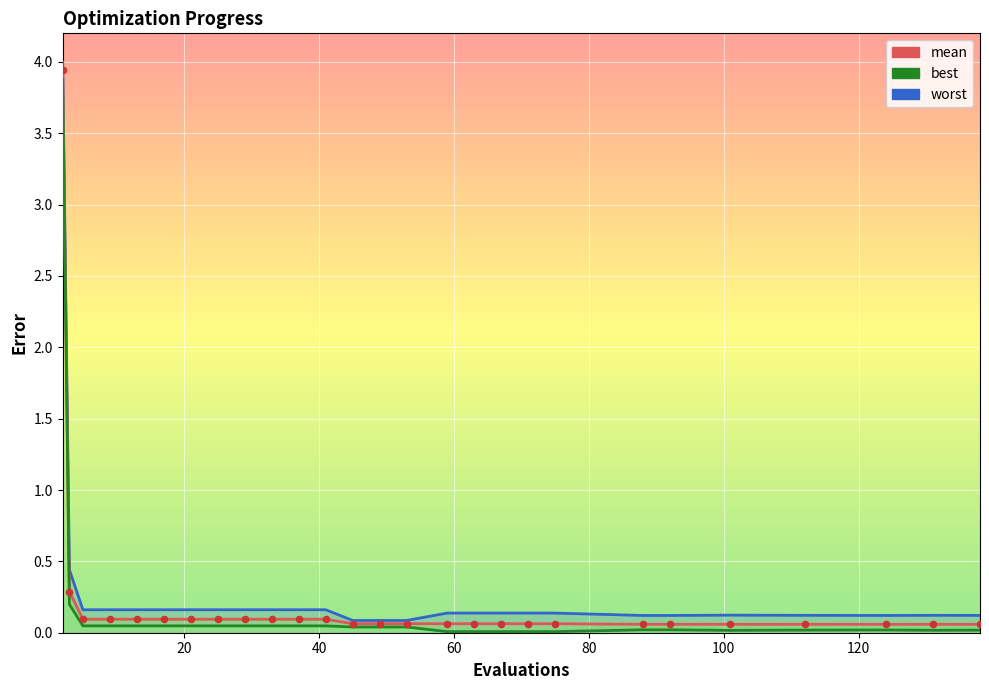

Which series has the largest Y range (max minus min)?

worst